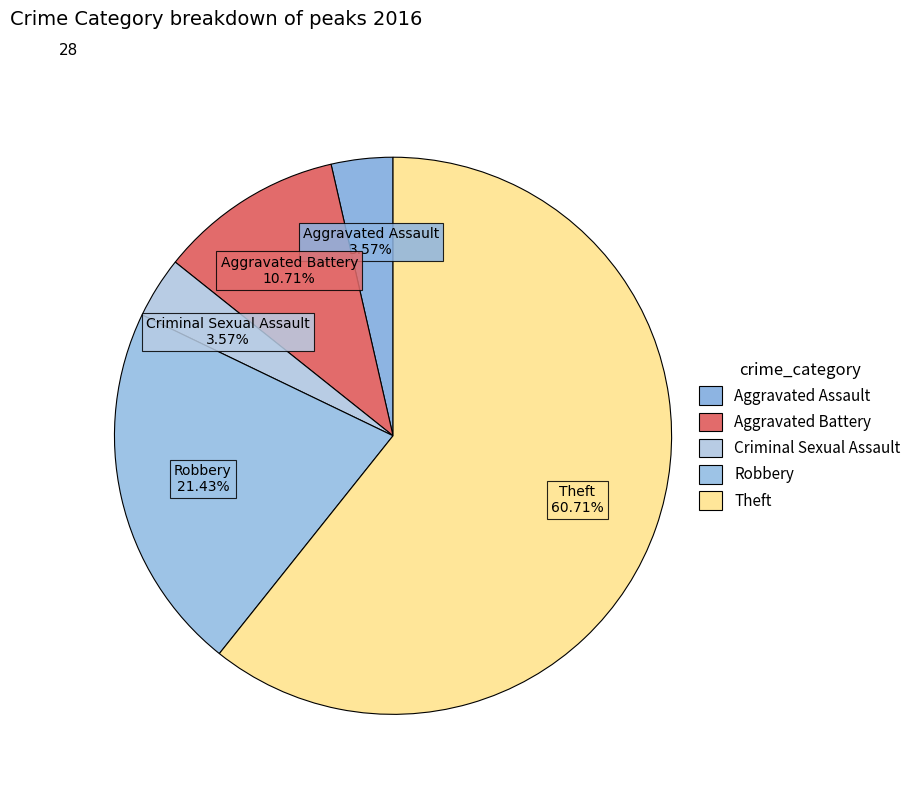

How much of the chart is everything except Criminal Sexual Assault?

96.4%